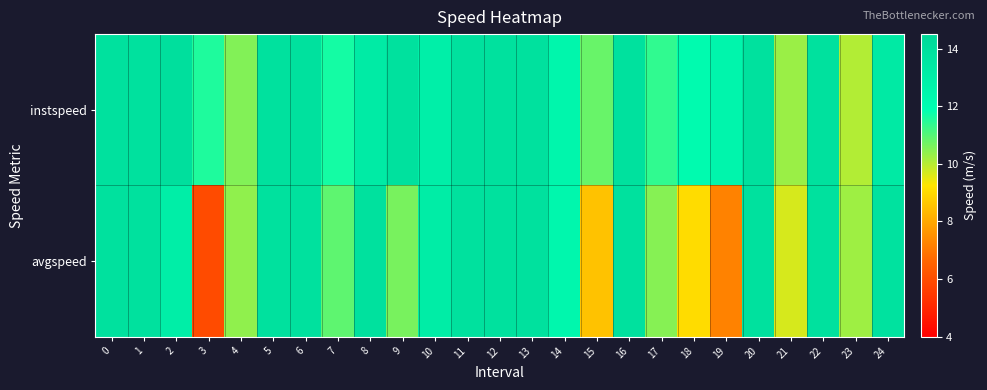

Which series has the largest total across all categories?

instspeed